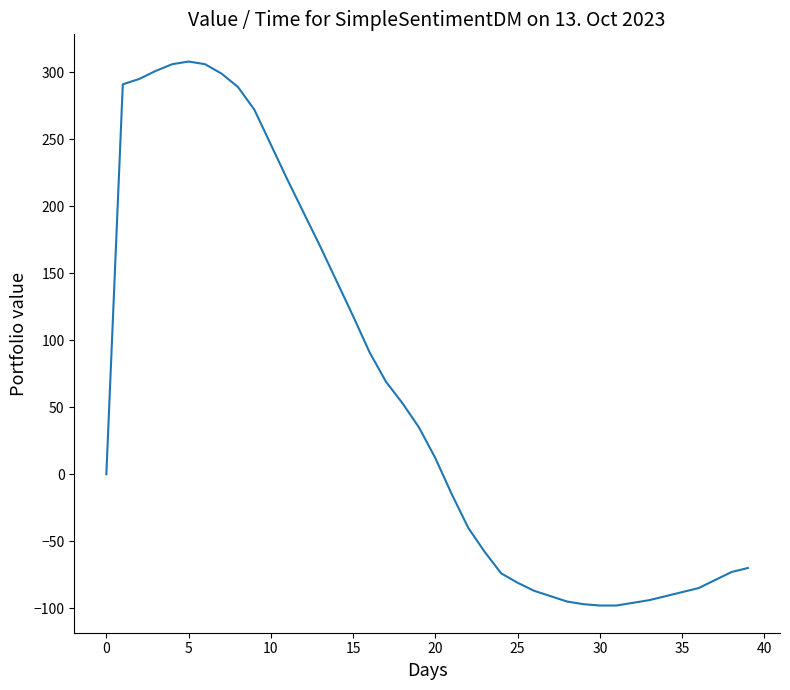

How many lines are shown in the chart?

1